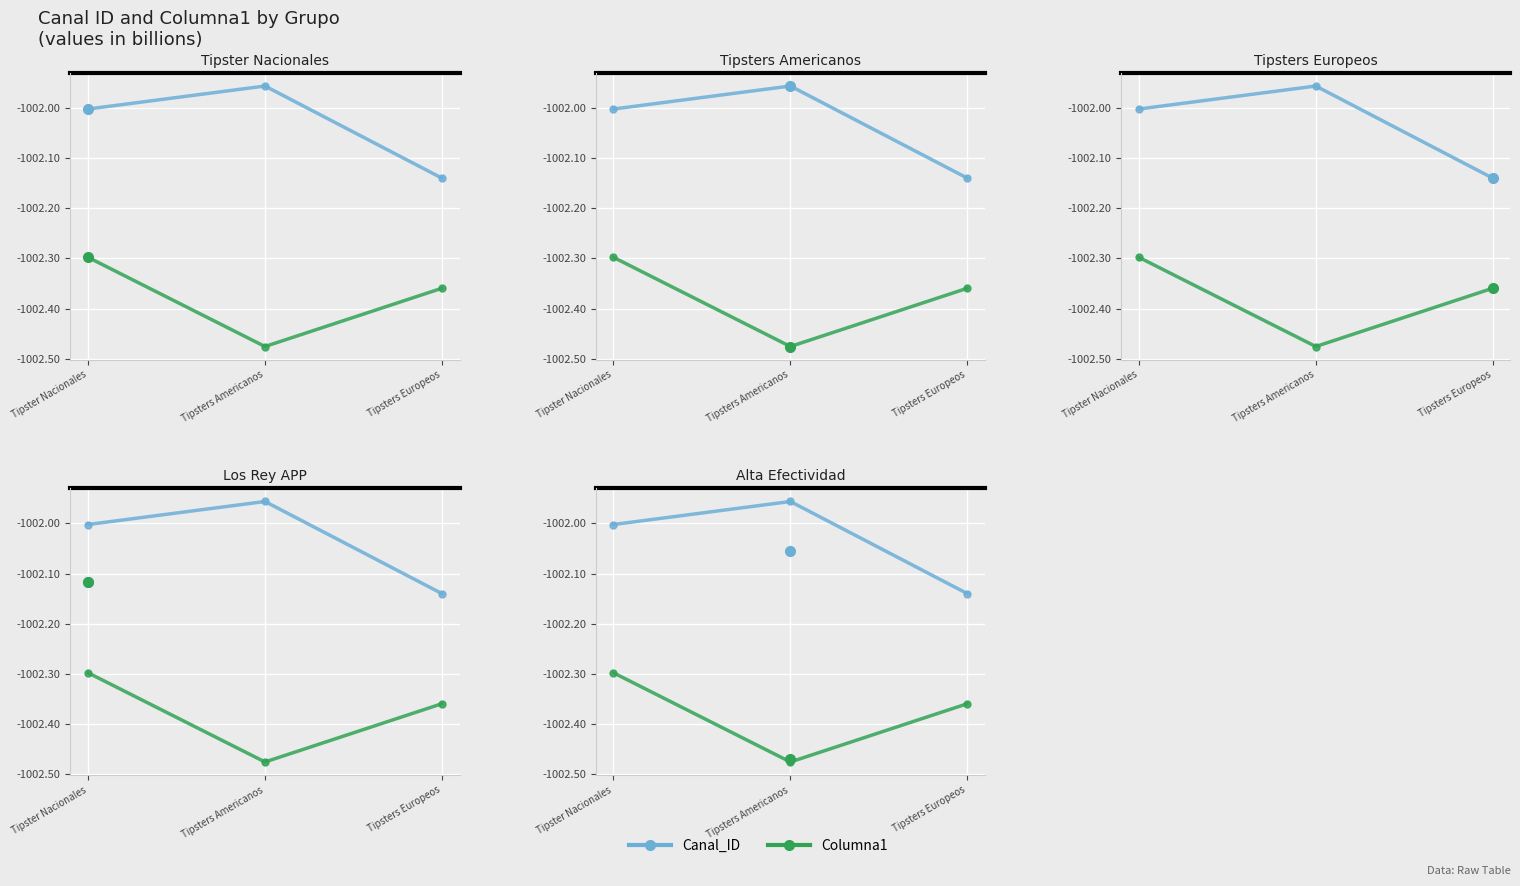

Does the chart display data point markers on the line(s)?

Yes